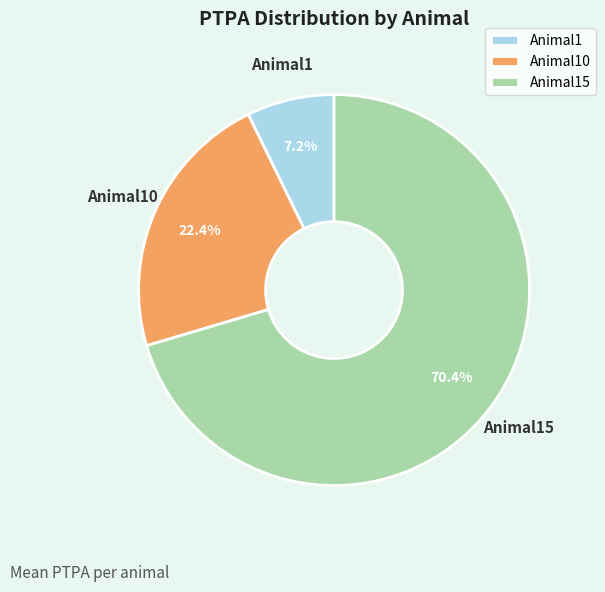

Which slice is the largest?

Animal15